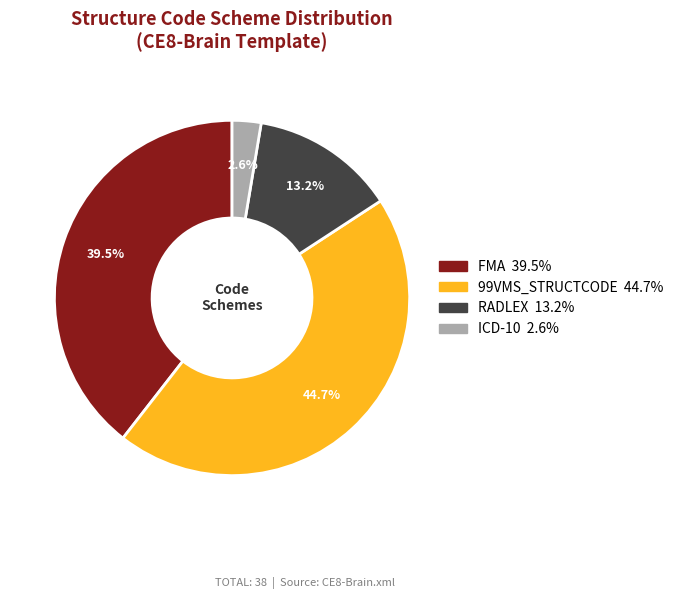

Does any single category account for the majority?

No